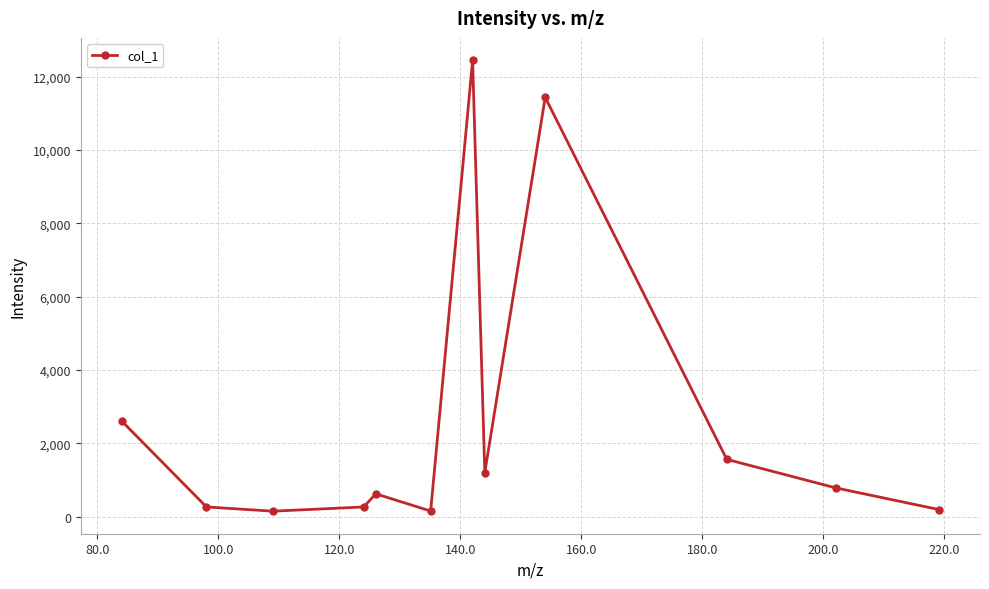

What is the value of the 4th point from the left?

261.9